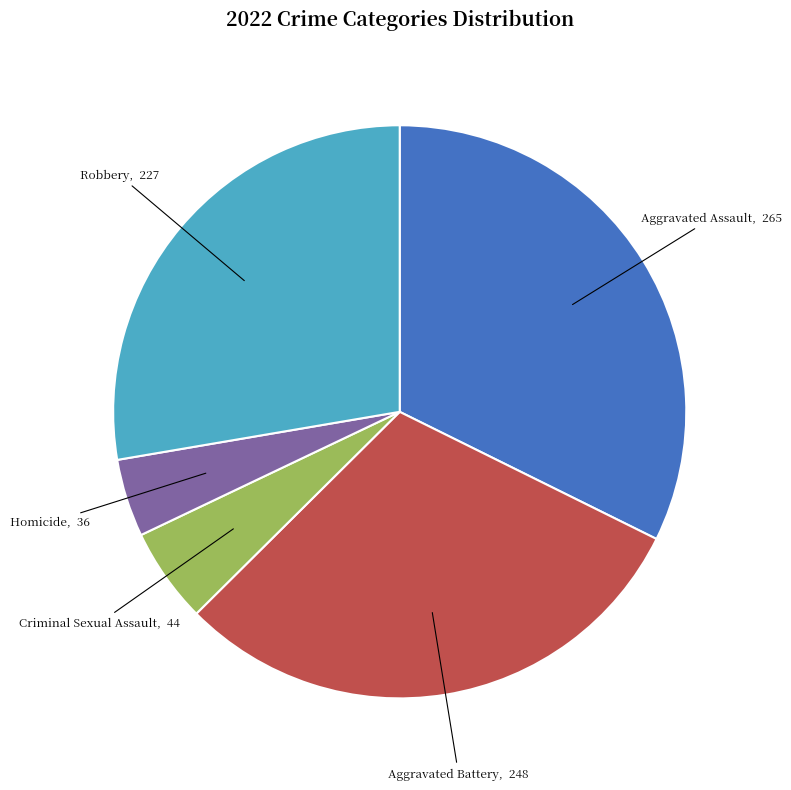

Combined, do Homicide and Robbery account for over 50%?

No